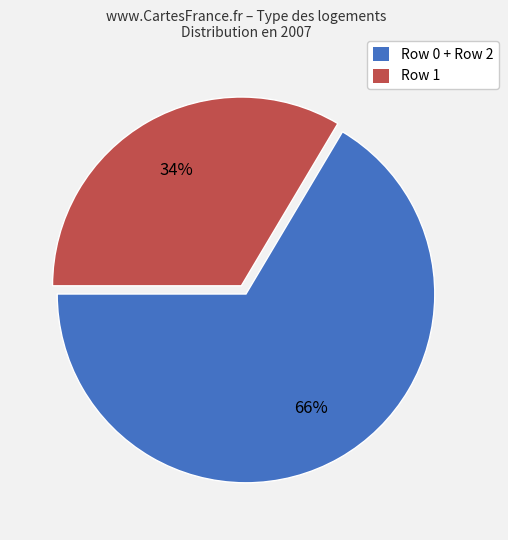

Between Row 0 + Row 2 and Row 1, which is larger?

Row 0 + Row 2